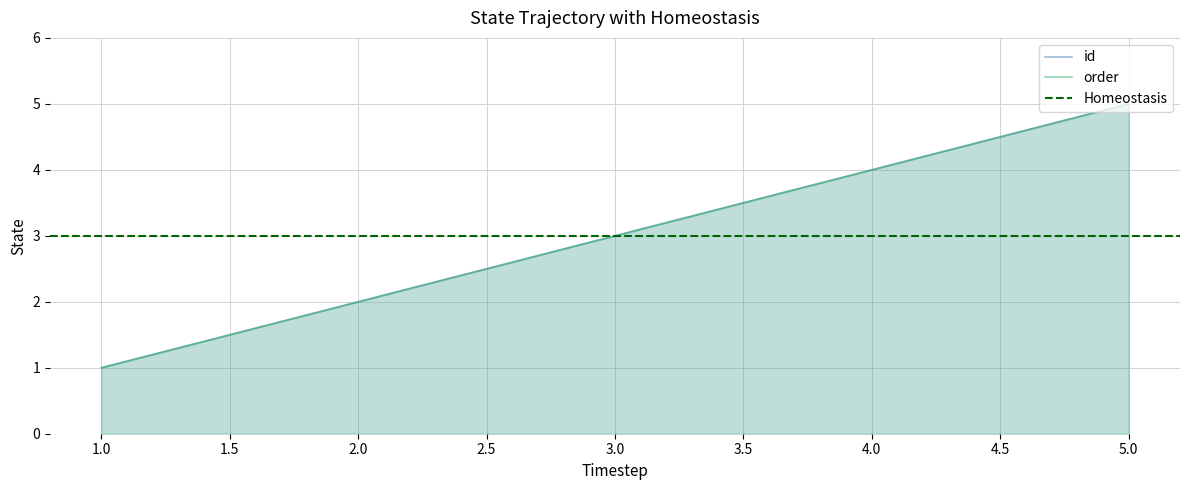

What is the lowest value of the order series?

1